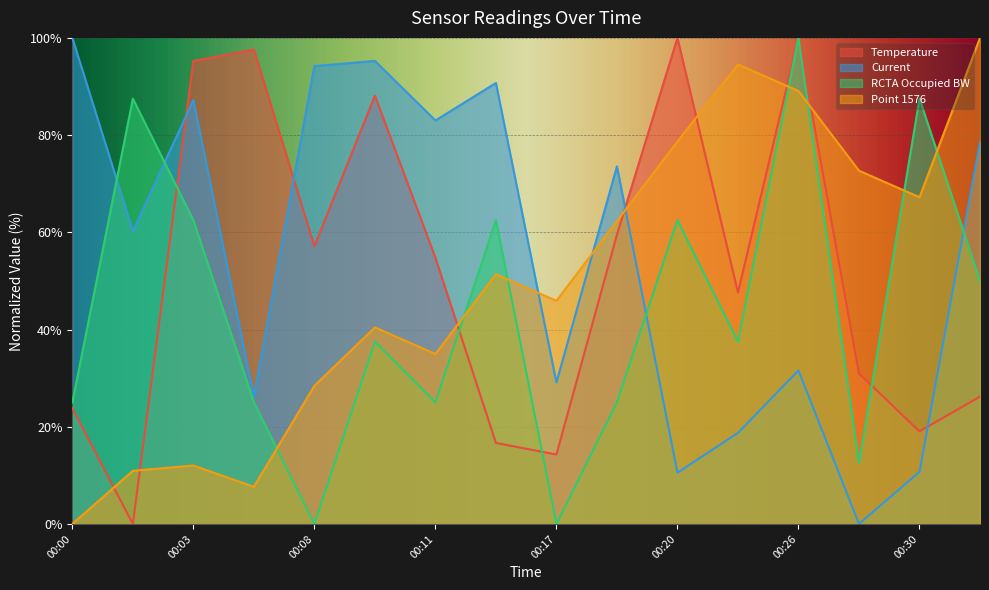

Is it true that RCTA Occupied BW equals 37.5 at 00:24?

True